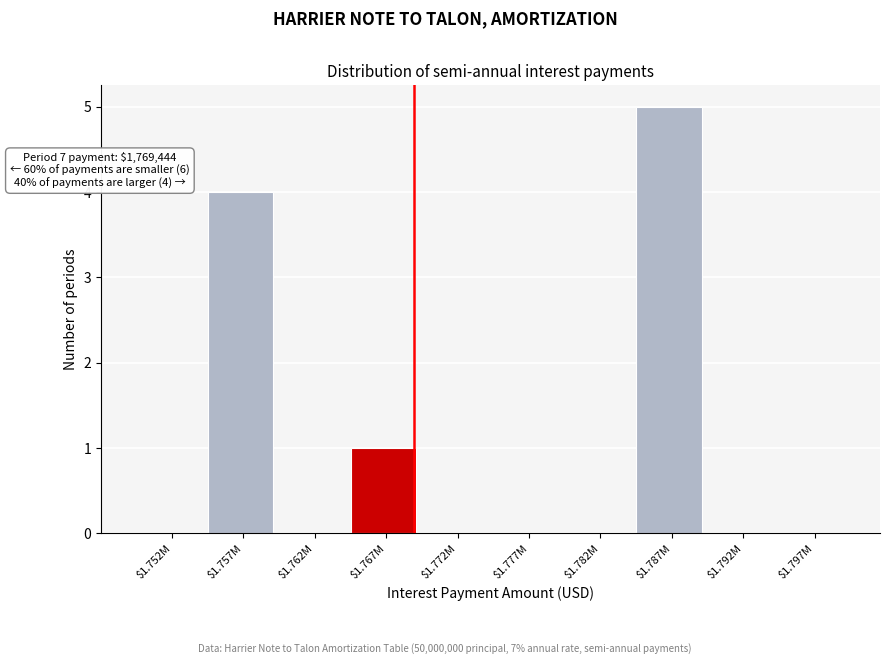

What is the approximate value at $1.787M?

5